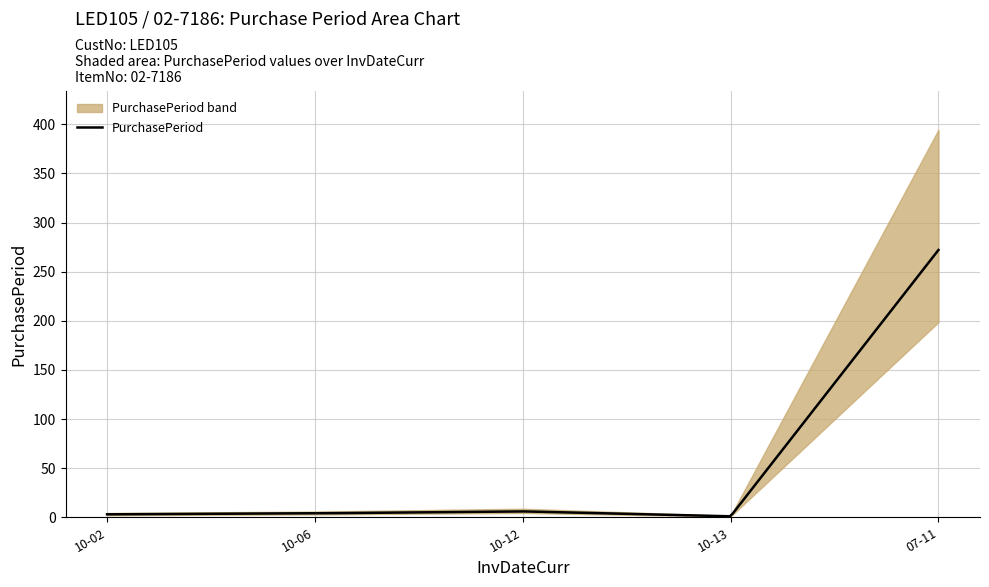

At which category does the data reach its first local peak?

2015-10-12